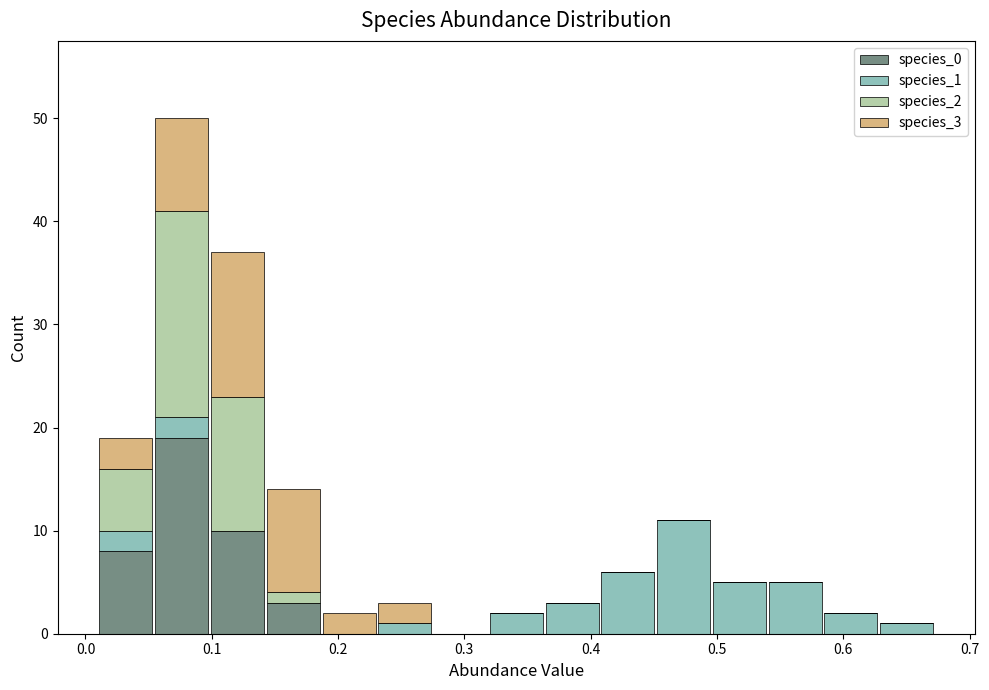

Reading left to right, list every stacked bar in this chart as the range it spans on the x-axis followed by its total height. Neither the bar edges nor the heights are printed on the chart, so give them approximately, as read against the axes.

0.01 to 0.05: 19
0.05 to 0.10: 50
0.10 to 0.14: 37
0.14 to 0.19: 14
0.19 to 0.23: 2
0.23 to 0.27: 3
0.27 to 0.32: 0
0.32 to 0.36: 2
0.36 to 0.41: 3
0.41 to 0.45: 6
0.45 to 0.50: 11
0.50 to 0.54: 5
0.54 to 0.58: 5
0.58 to 0.63: 2
0.63 to 0.67: 1